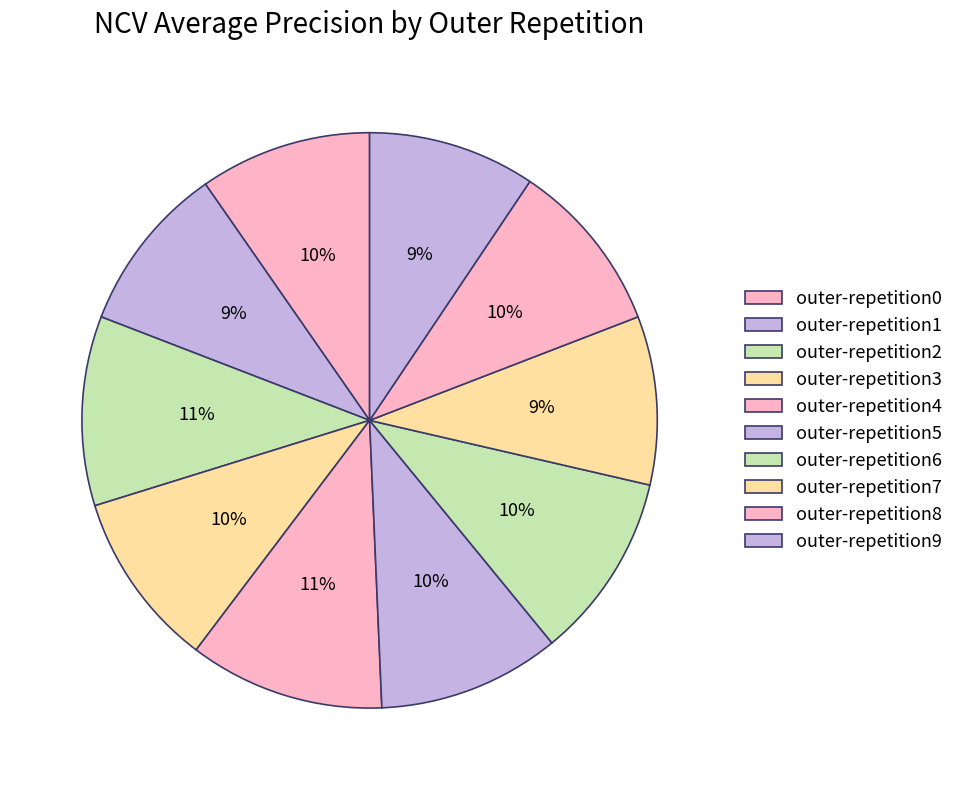

Between outer-repetition4 and outer-repetition1, which is larger?

outer-repetition4